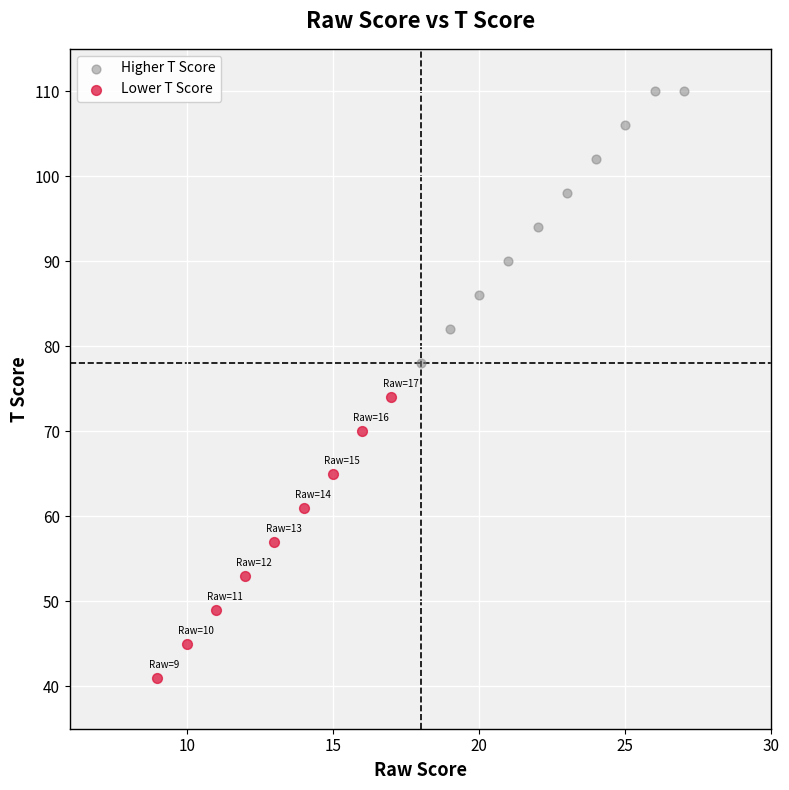

What are all the series names shown in the legend?

Higher T Score, Lower T Score